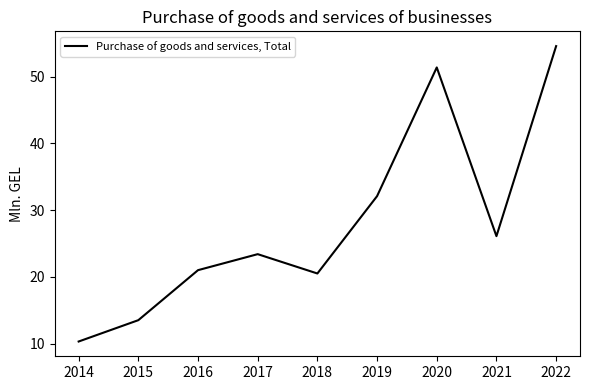

How many lines are shown in the chart?

1